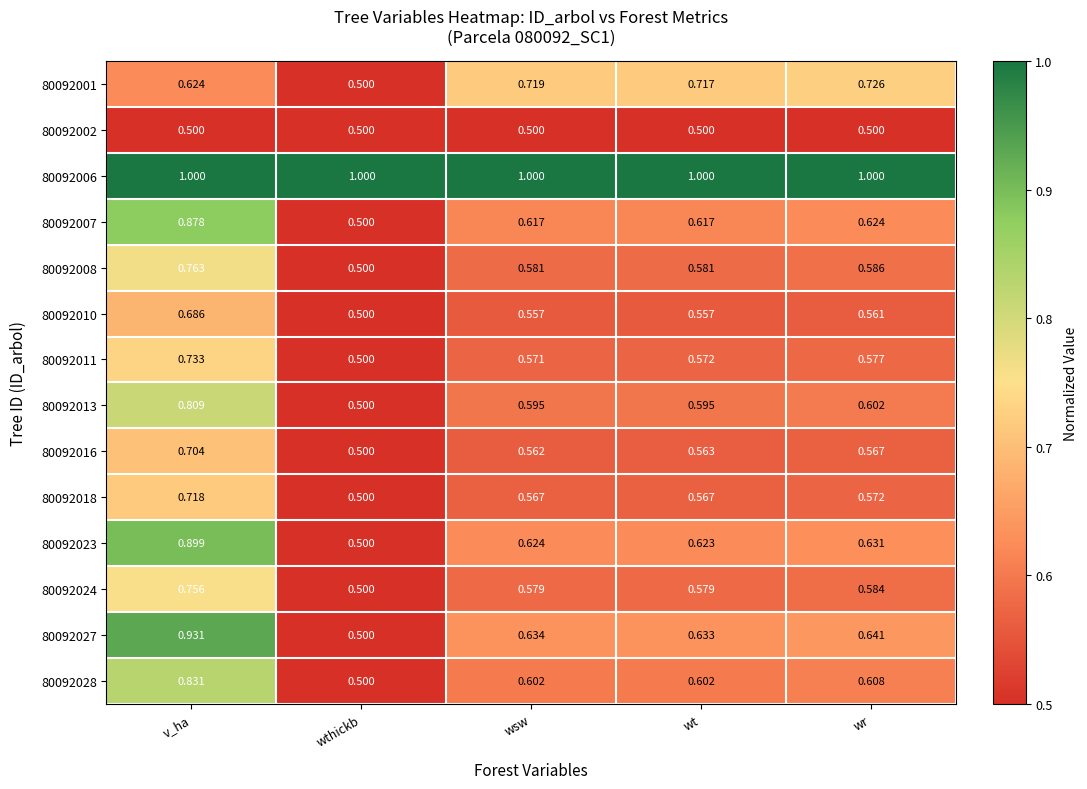

Is the value of 80092028 at wr greater than the value of 80092011 at wsw?

Yes